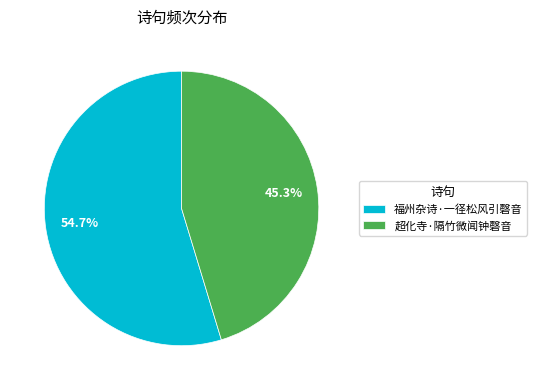

To the nearest percent, what is the average slice percentage?

50%